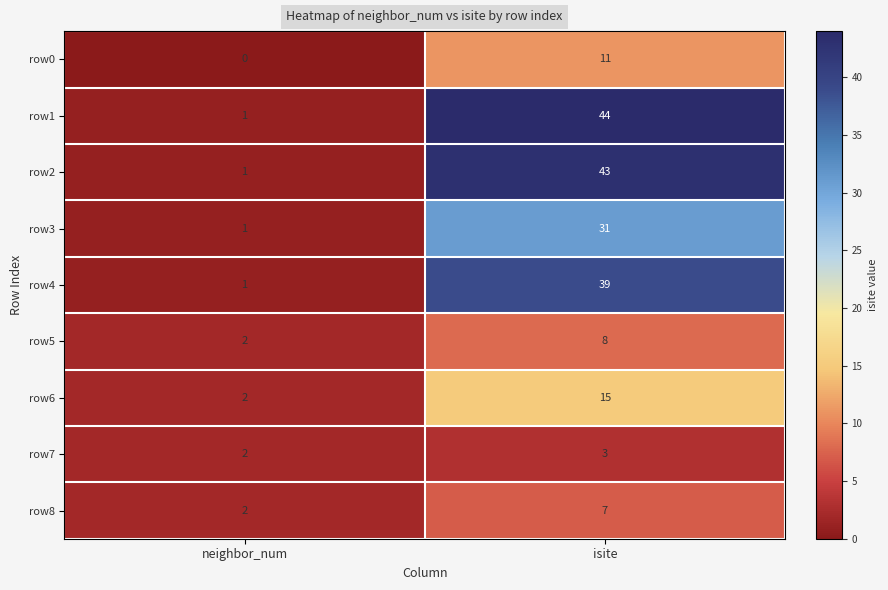

Between neighbor_num and isite, which series saw the biggest shift?

row1